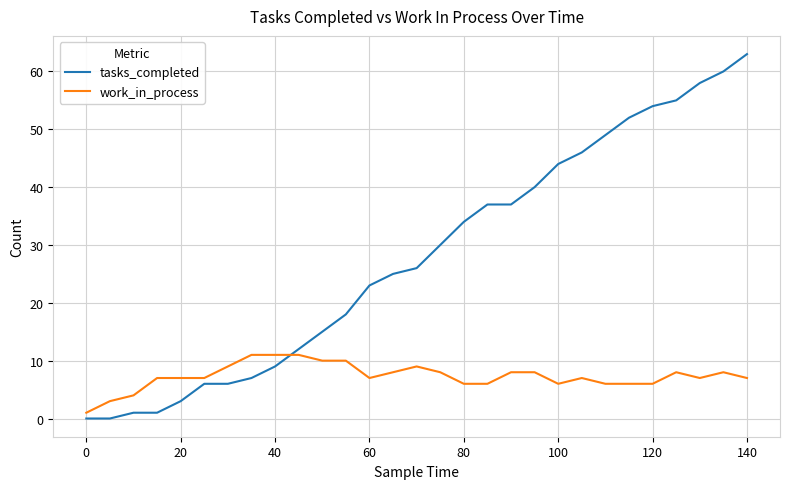

What is the difference between the maximum and minimum values in the tasks_completed series?

63